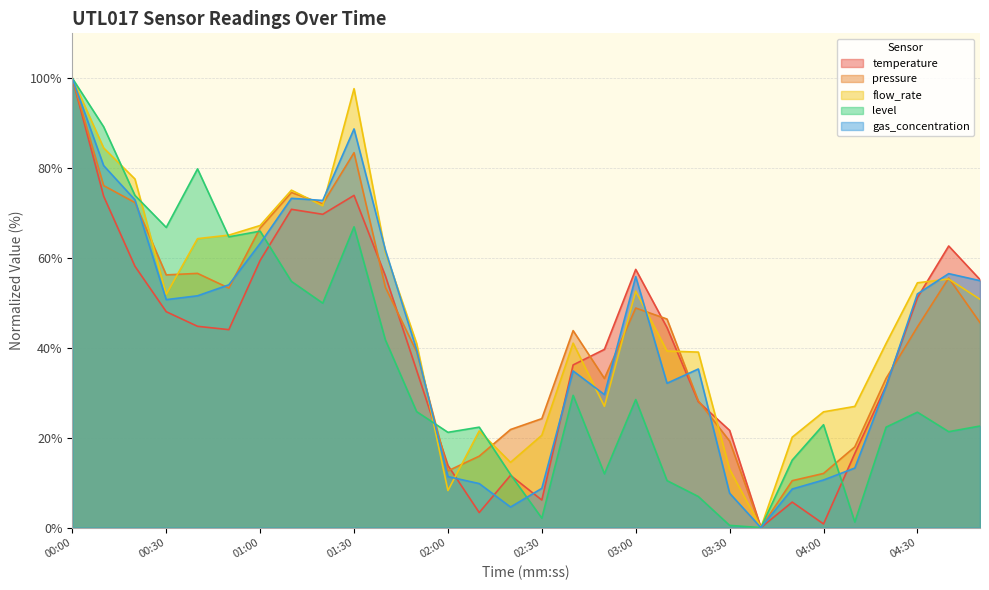

What is the sum of all temperature values?

1220.0